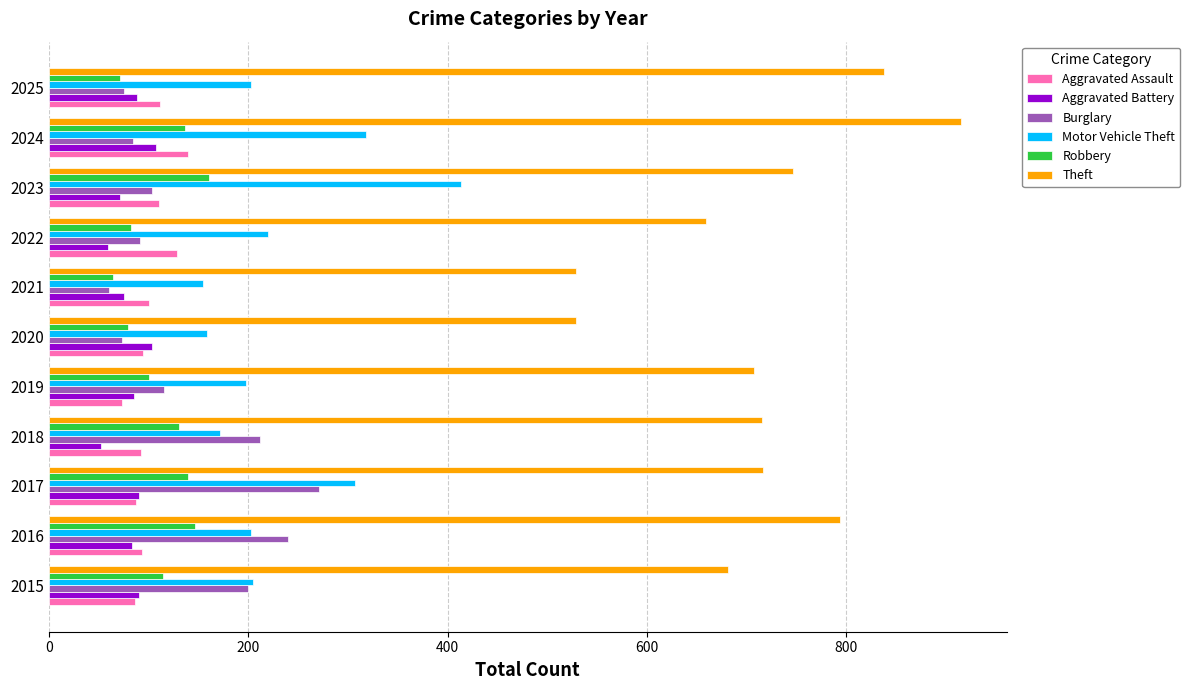

Which series has the largest total across all categories?

Theft